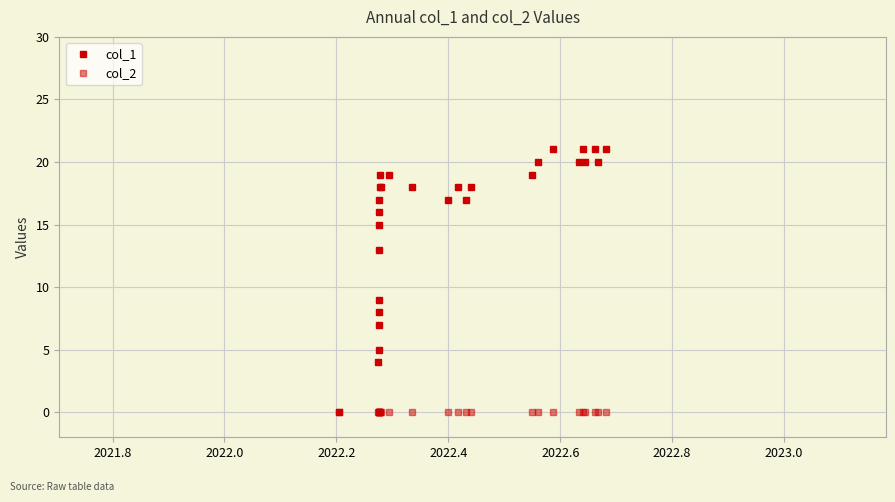

Reading left to right, what are all the values shown in this chart?

col_1: 0	4	5	7	8	9	13	15	16	17	18	19	18	19	18	17	18	17	18	19	20	21	20	21	20	21	20	21
col_2: 0	0	0	0	0	0	0	0	0	0	0	0	0	0	0	0	0	0	0	0	0	0	0	0	0	0	0	0